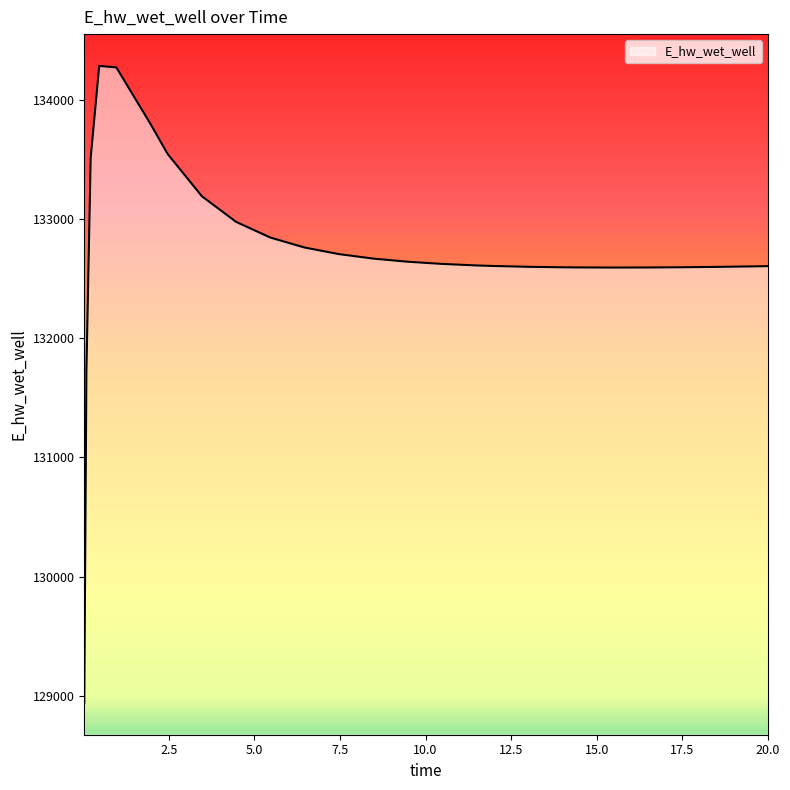

How many lines are shown in the chart?

1